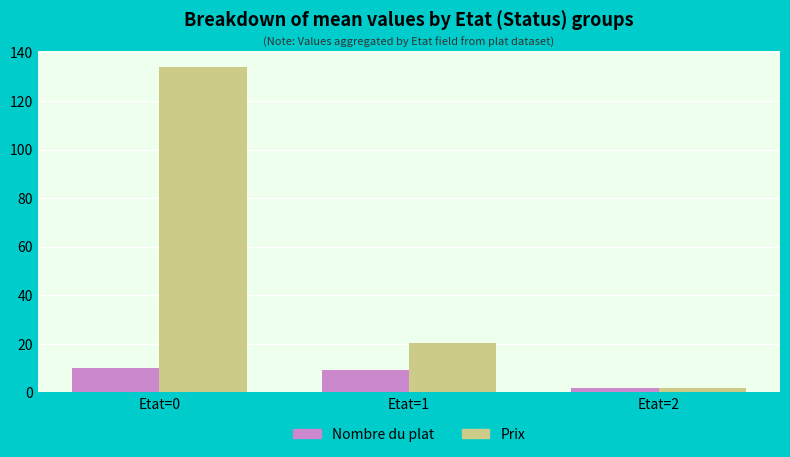

Reading left to right, extract all data points from this chart.

Nombre du plat: Etat=0=10.0	Etat=1=9.4	Etat=2=2.0
Prix: Etat=0=134.0	Etat=1=20.2	Etat=2=2.0